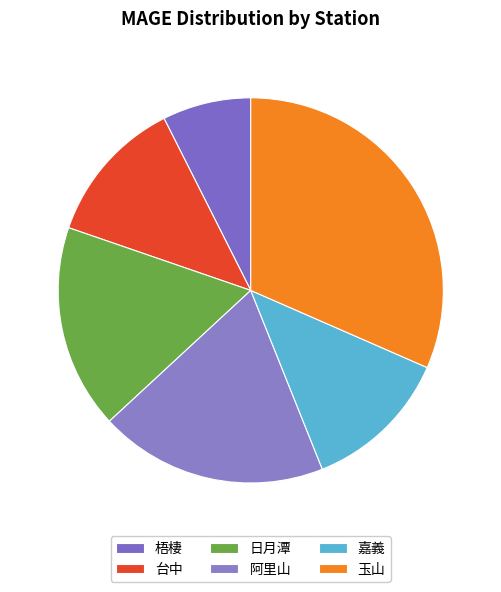

What is the ratio of the value at 梧棲 to the value at 台中?

0.6